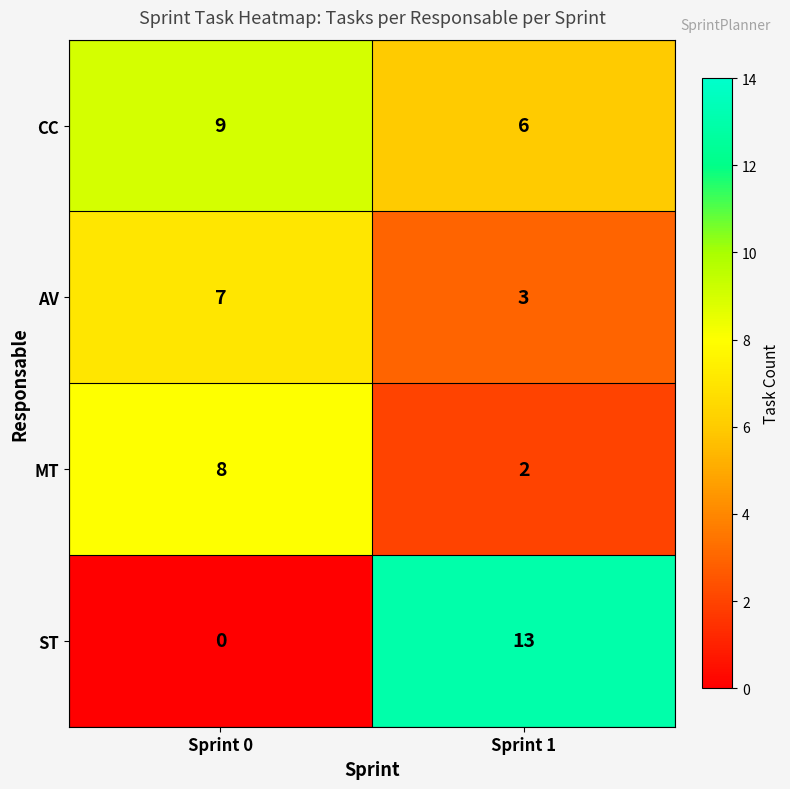

True or false: MT has a value of 0 at Sprint 1.

False